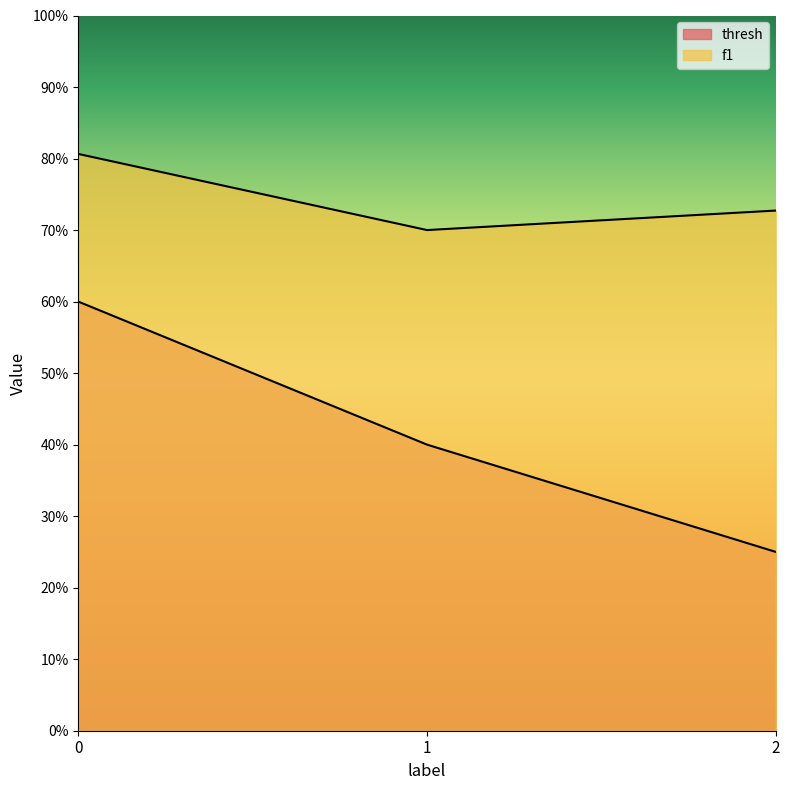

Count the number of categories in the chart.

3